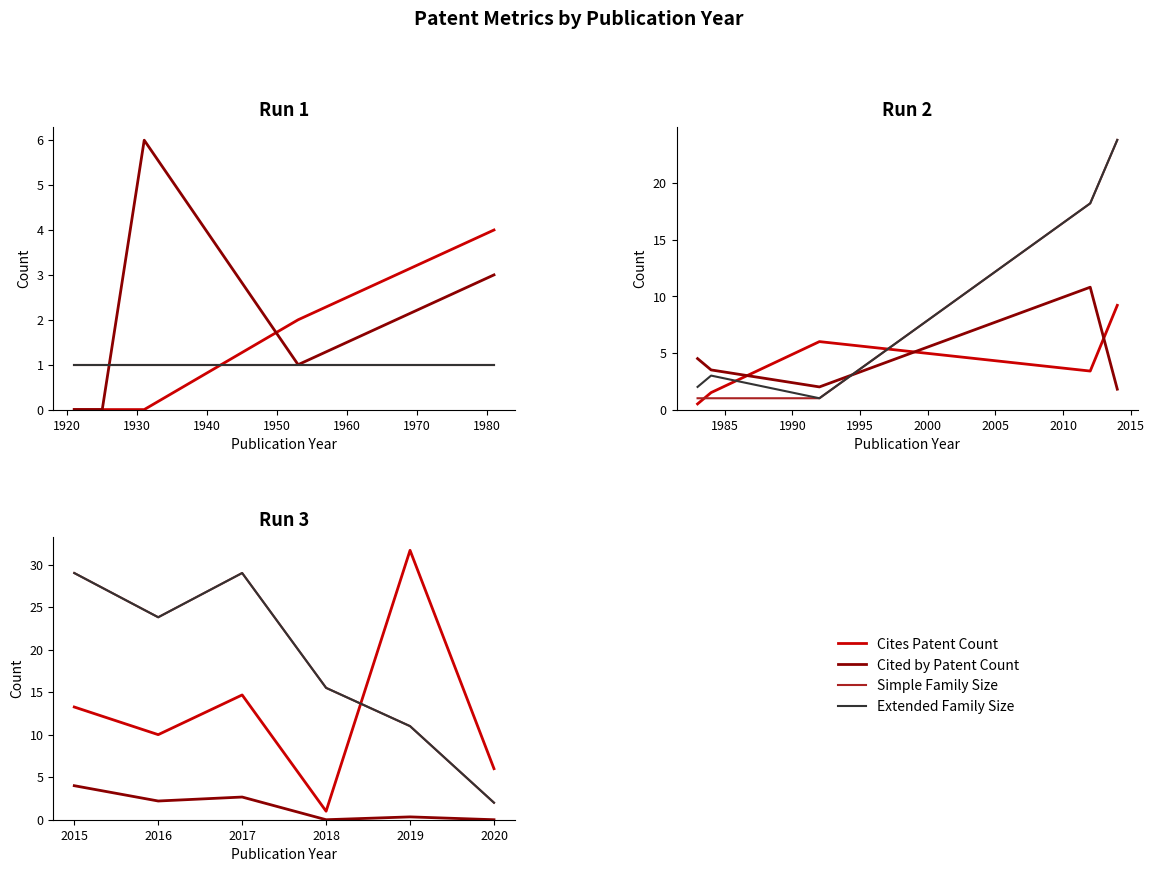

What is the difference between the maximum and minimum values in the Extended Family Size series?

27.0